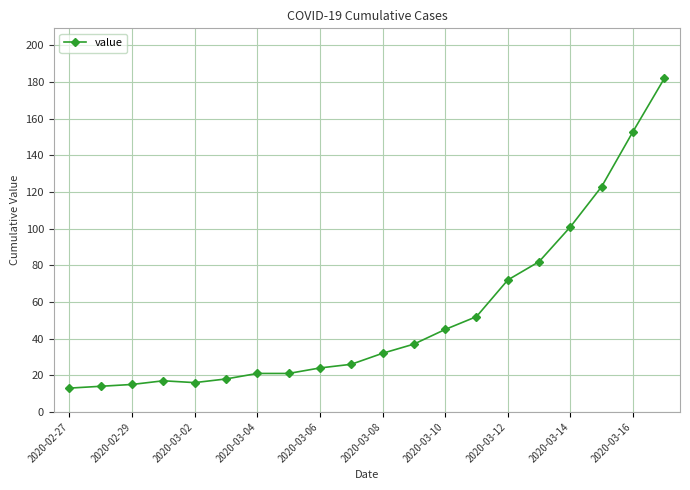

What is the sum of all values?

1064